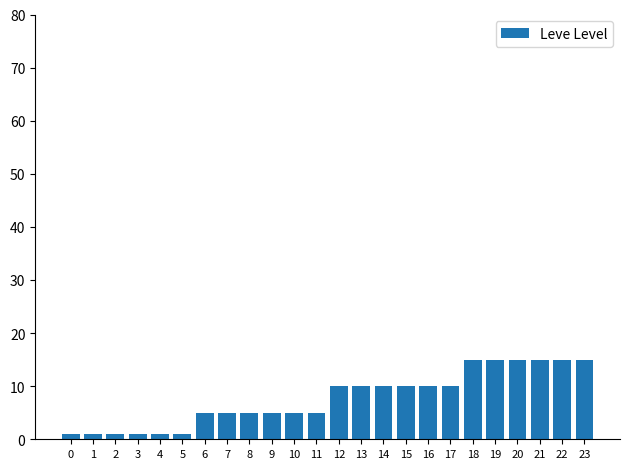

How many bars are there in total?

24